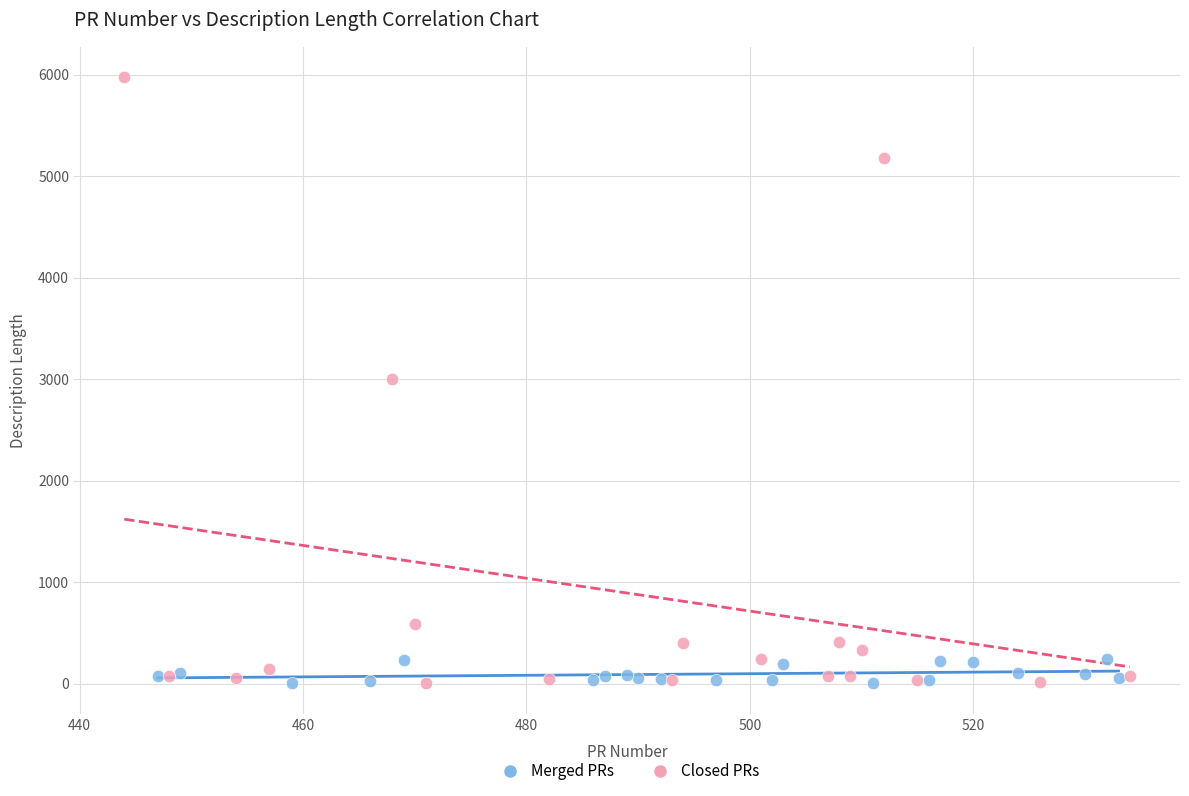

Which series has the widest spread of Y values?

Closed PRs